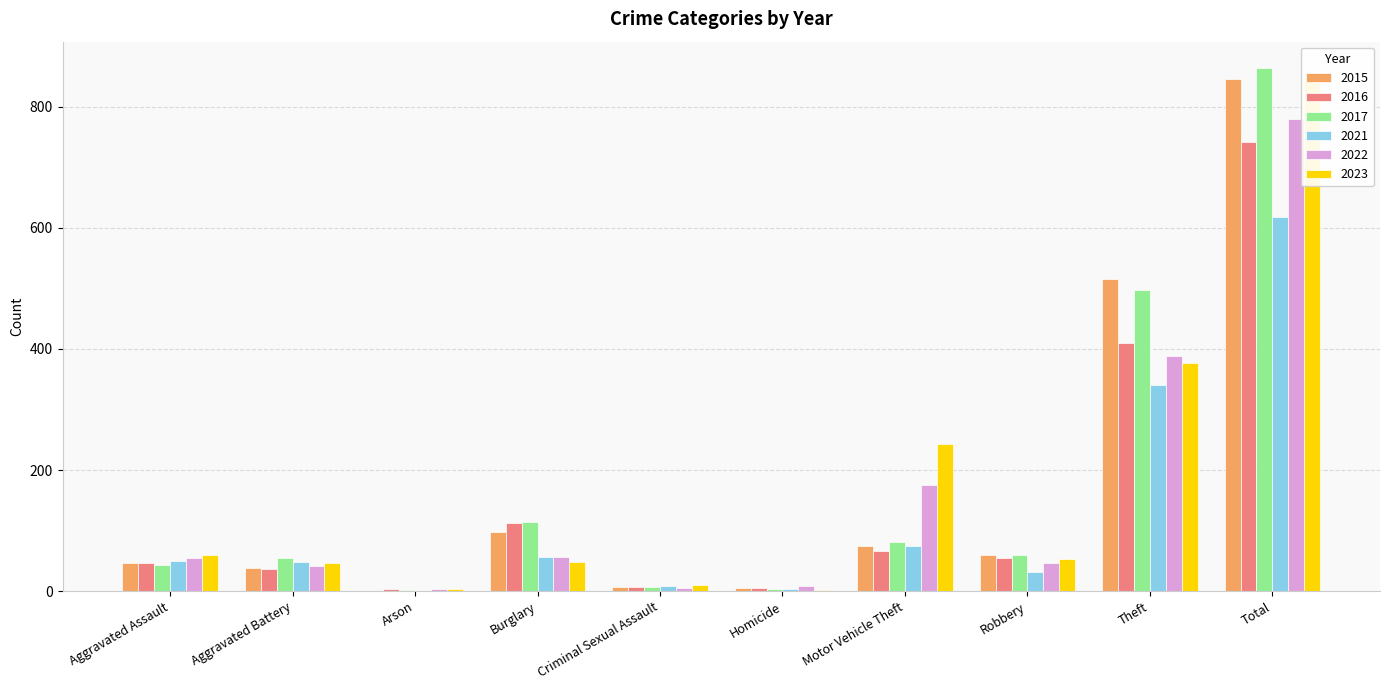

Which category has the highest value across all series?

Total